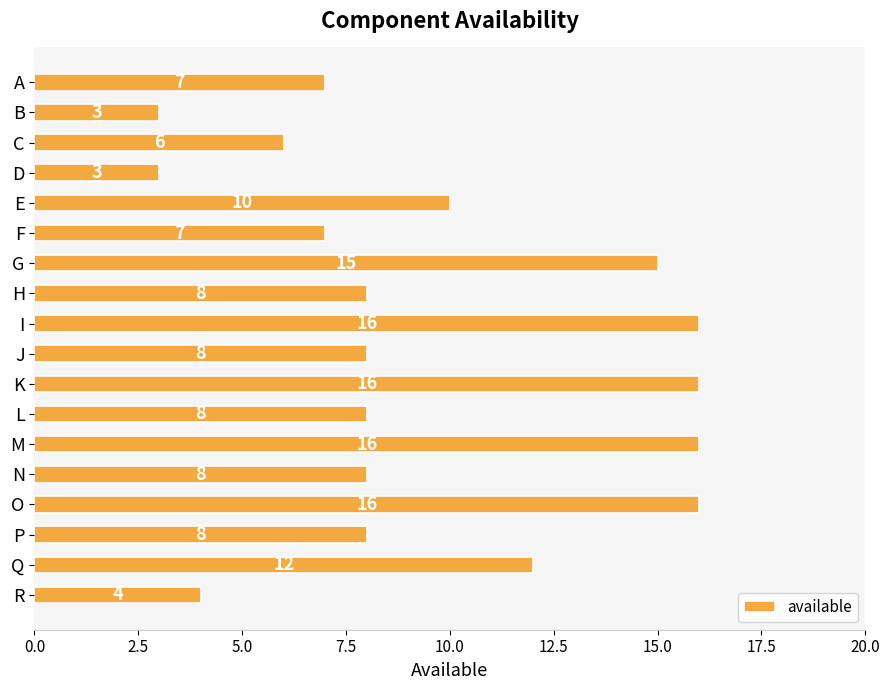

What is the difference between the maximum and minimum values?

13